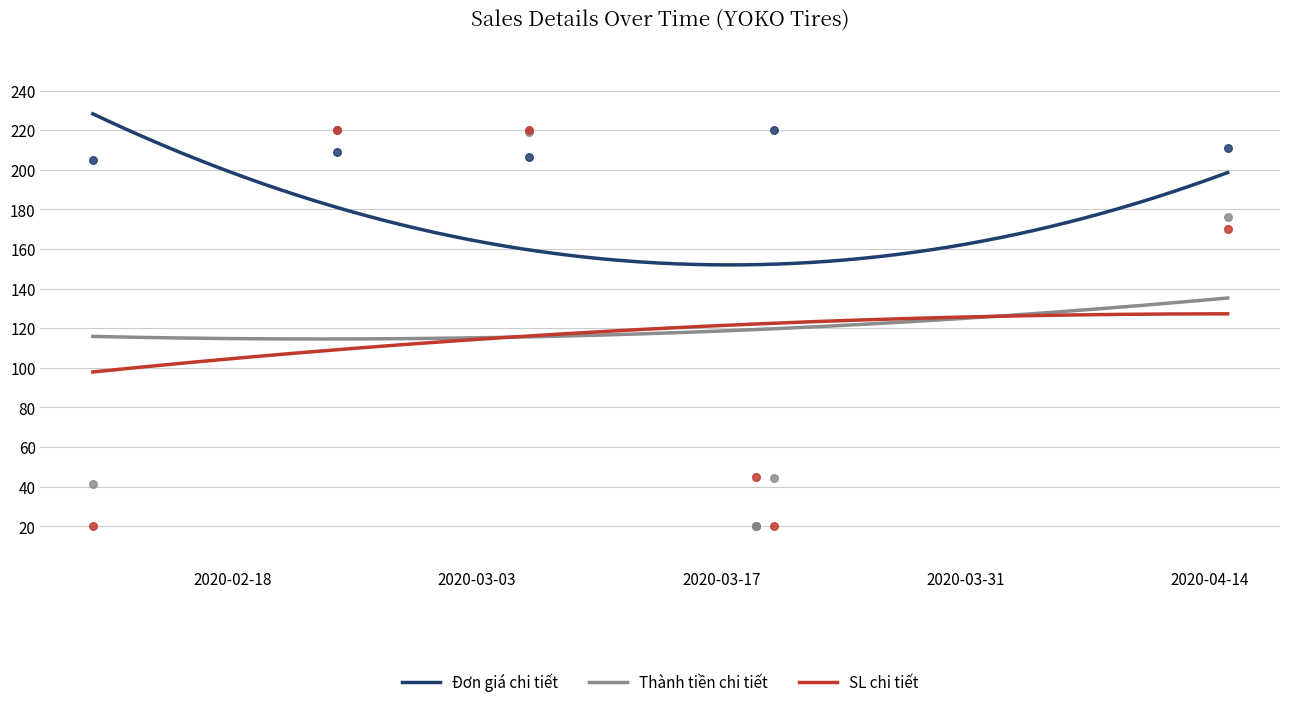

What is the total value across all series at 2020-02-10?

266.2